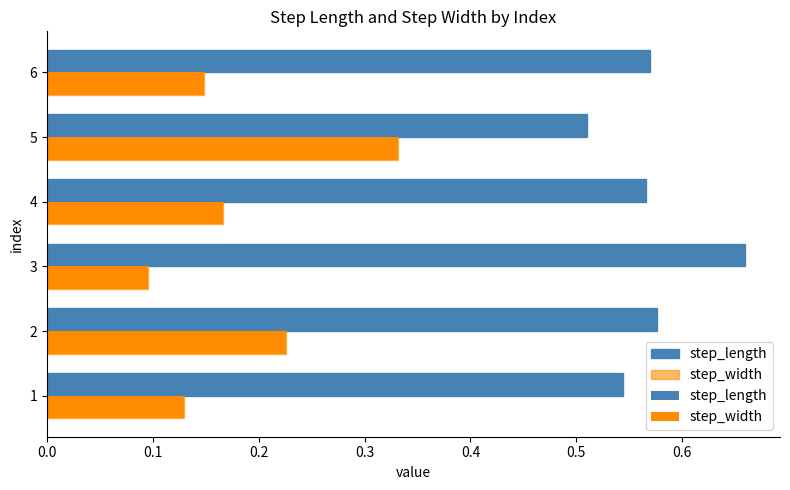

Which series has the largest total across all categories?

step_length